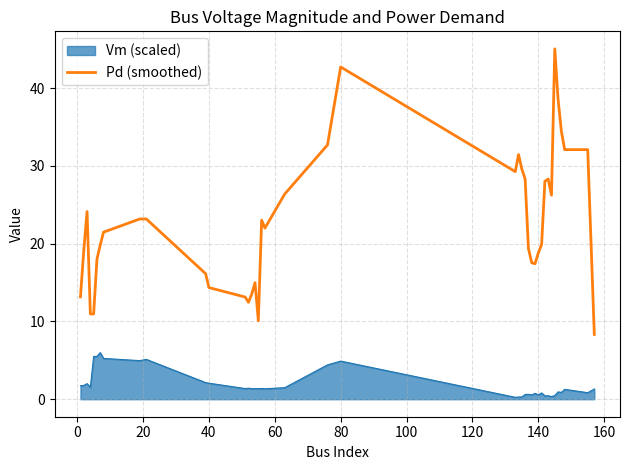

True or false: Pd (smoothed) and Vm (scaled) intersect in this chart.

False